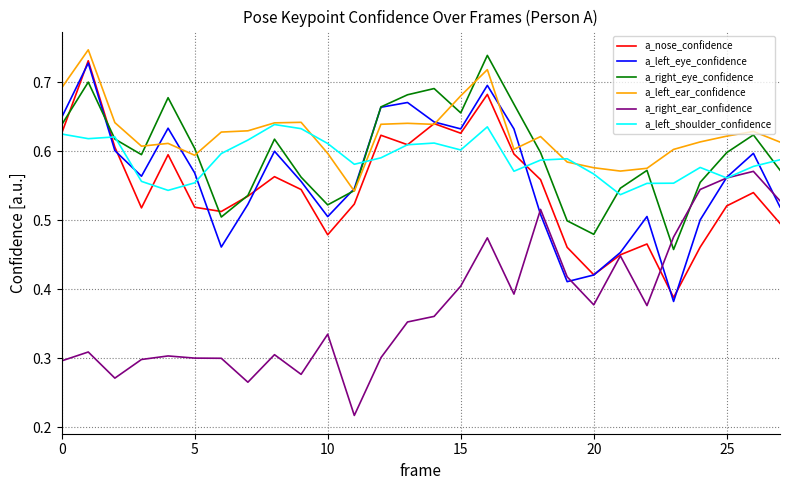

Which series has the largest total across all categories?

a_left_ear_confidence